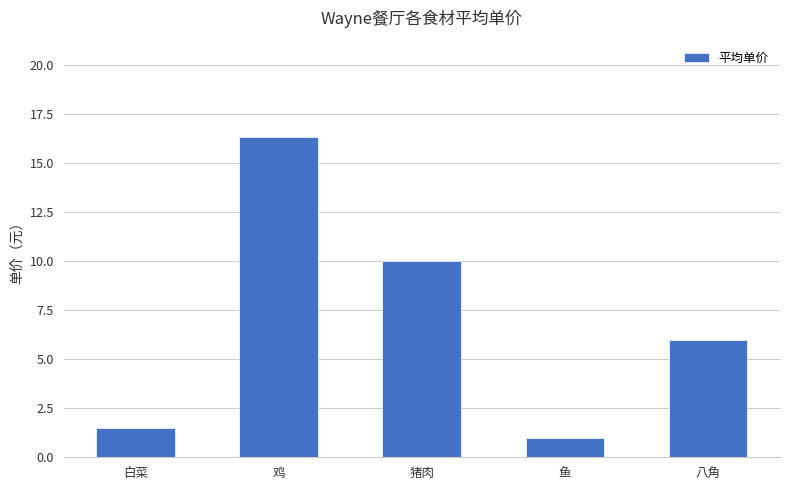

What is the change in value from 猪肉 to 鱼?

-9.0